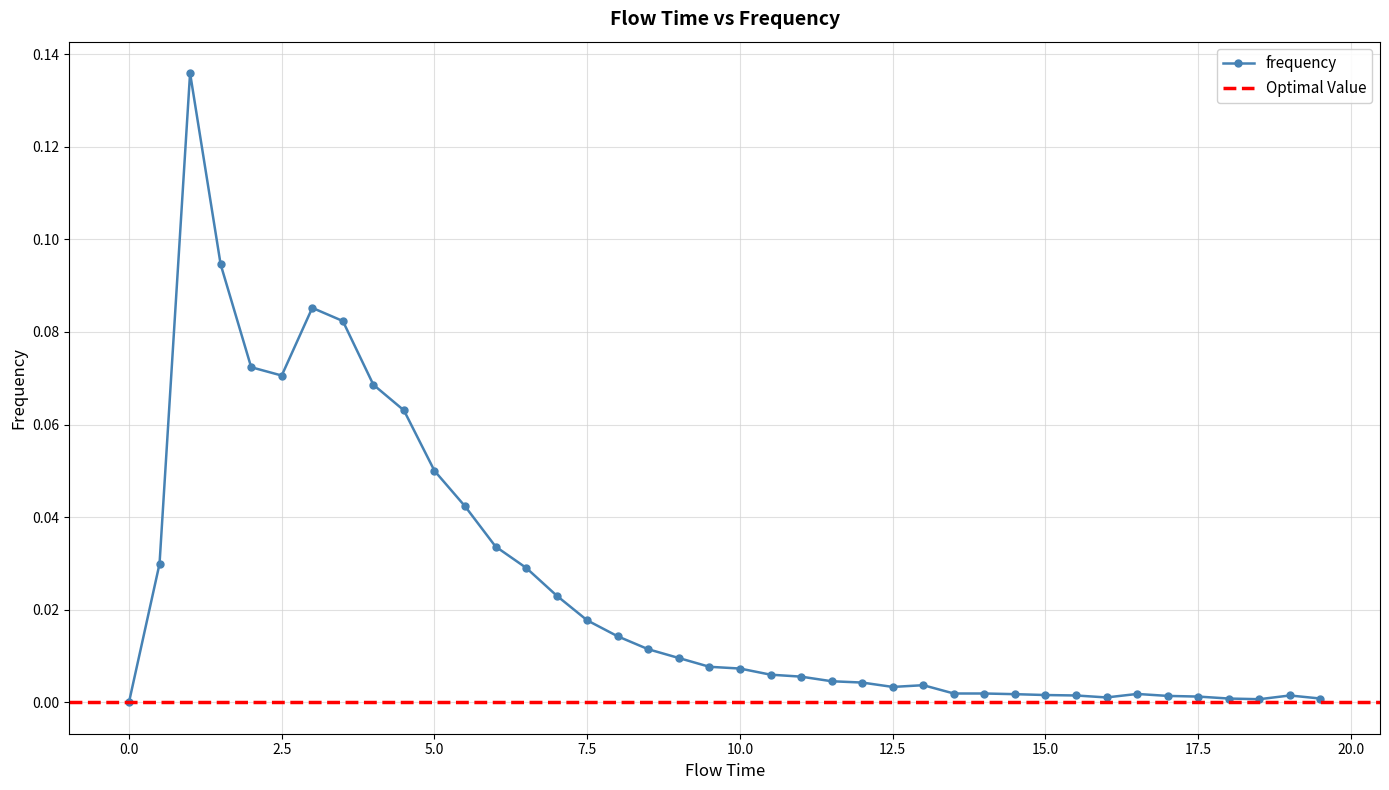

How many points are higher than both their immediate neighbors (excluding endpoints)?

5